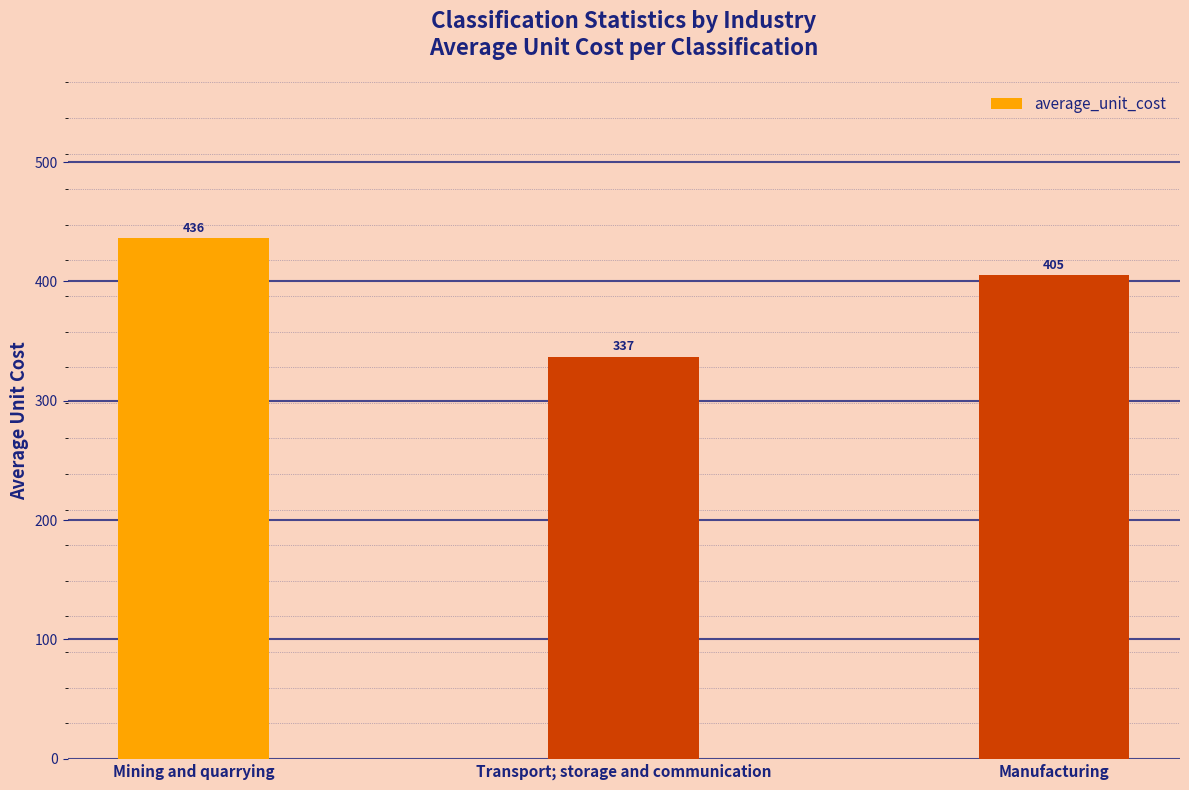

Are the bars grouped side by side (vs. stacked)?

No